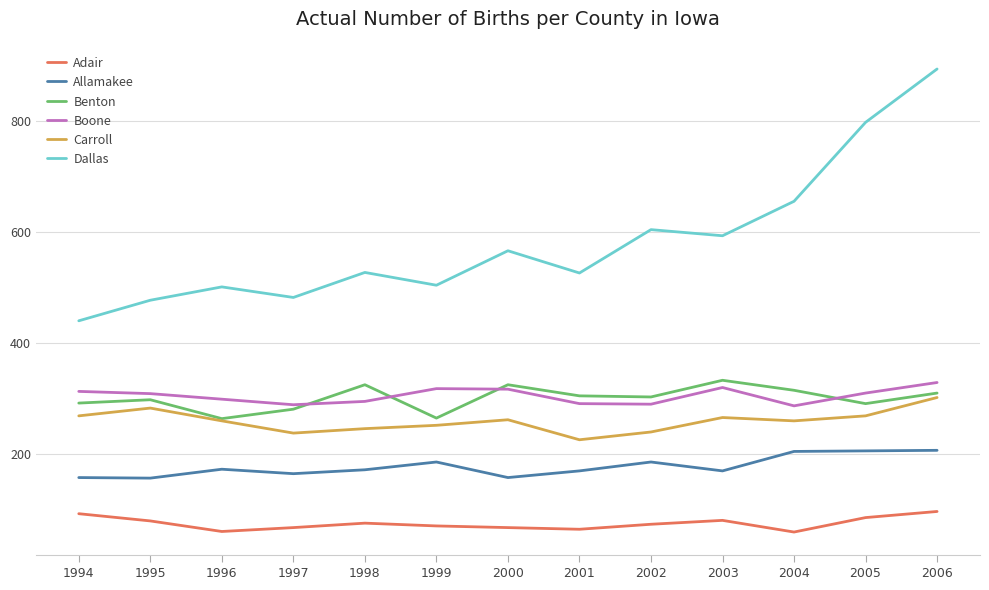

What is the maximum value for Carroll?

302